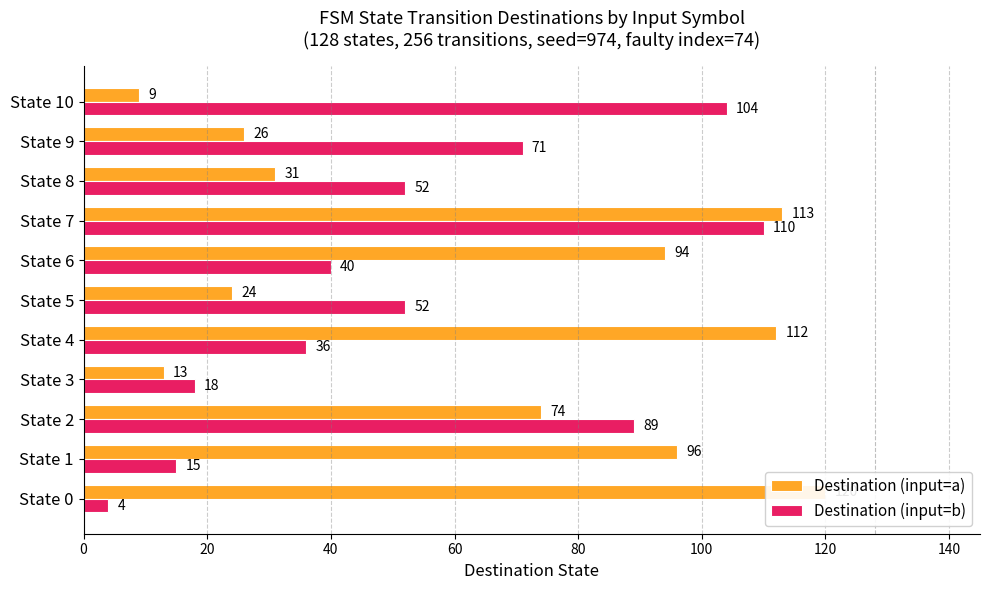

At how many categories does at least one series exceed 118?

1